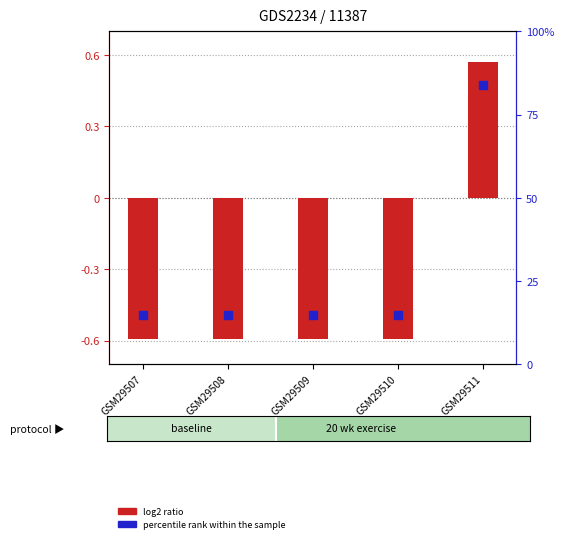

Which series reaches the minimum Y coordinate?

log2 ratio